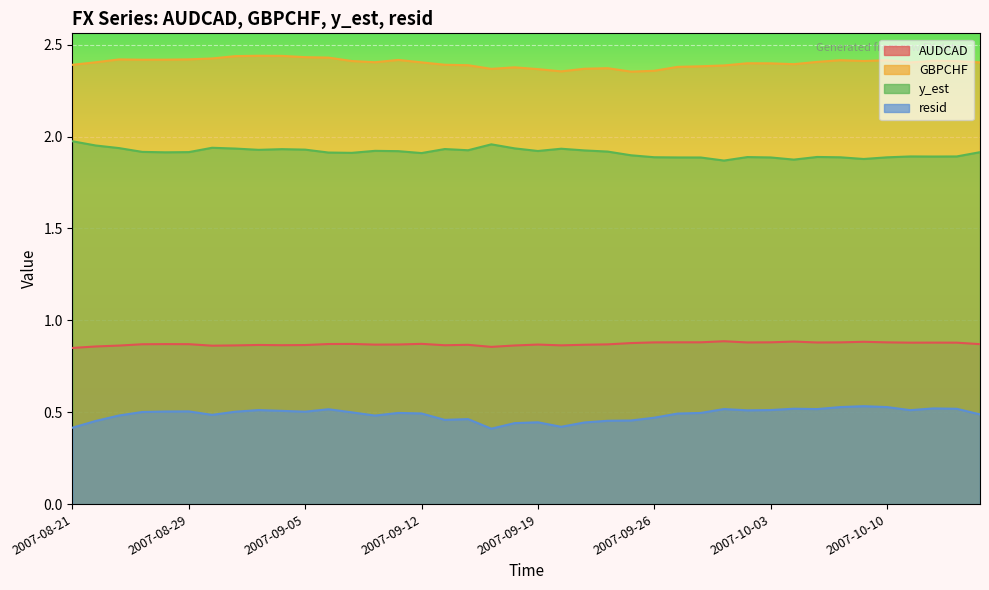

Rank the series at 2007-10-12 from lowest to highest value.

resid, AUDCAD, y_est, GBPCHF